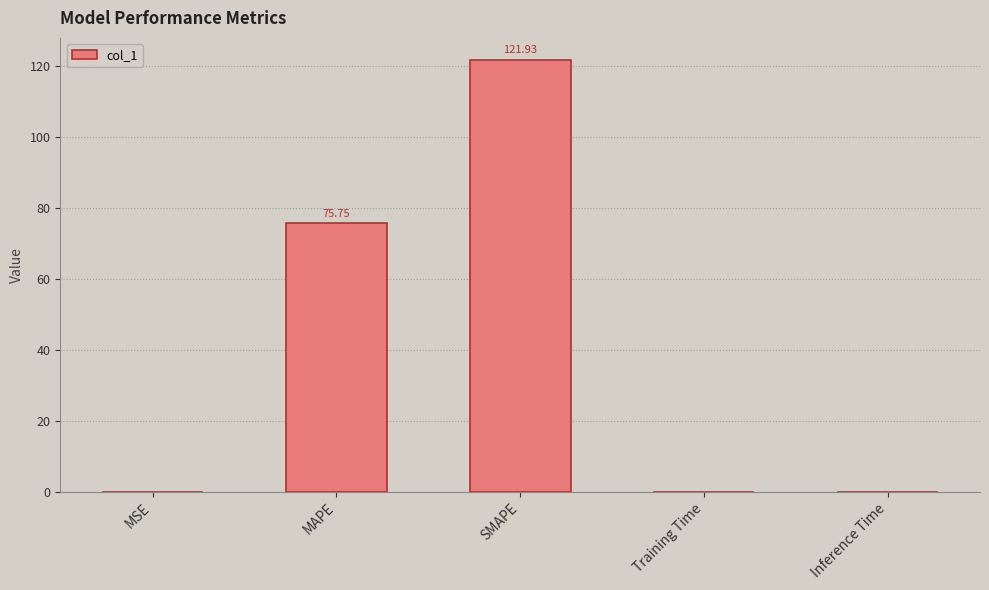

What is the sum of all values?

197.7